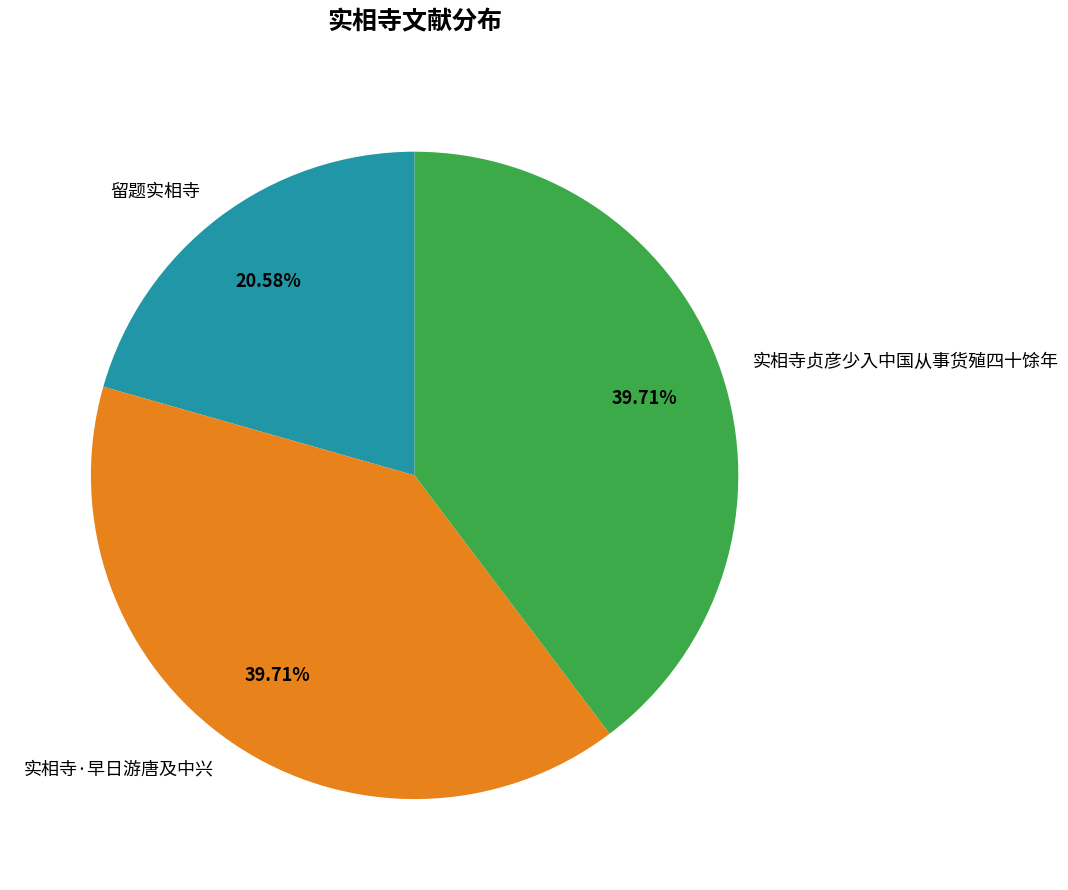

Which has a higher value, 实相寺·早日游唐及中兴 or 留题实相寺?

实相寺·早日游唐及中兴